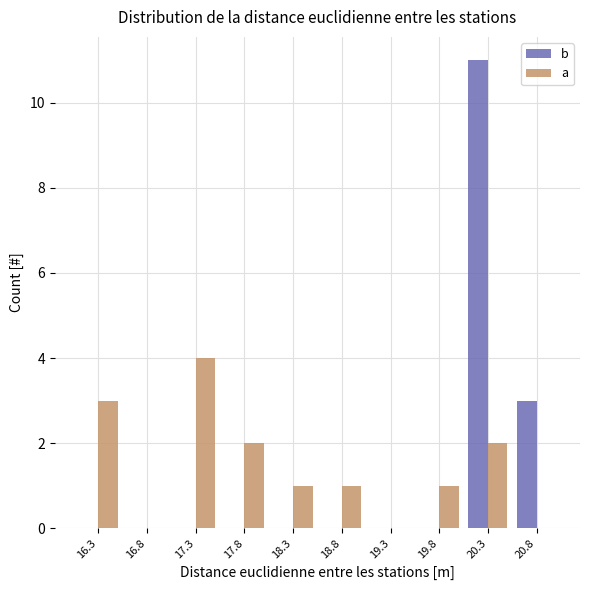

In the a series, which range on the x-axis has the tallest bar?

17.05 to 17.55